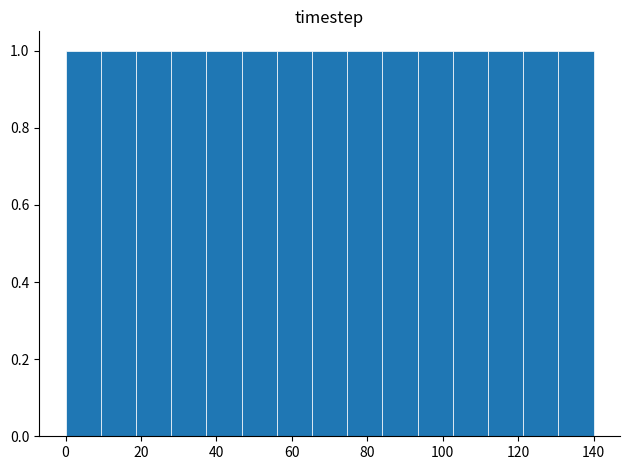

What is the height of the bar covering 56 to 66 on the x-axis? Neither the bar edges nor the heights are printed on the chart, so give them approximately, as read against the axes.

1